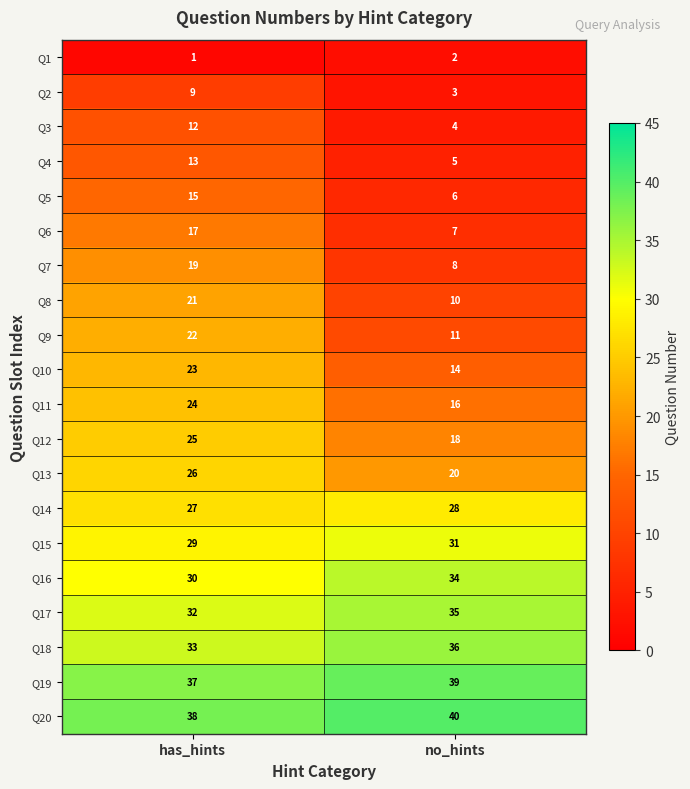

True or false: Q1 has a value of 2 at no_hints.

True